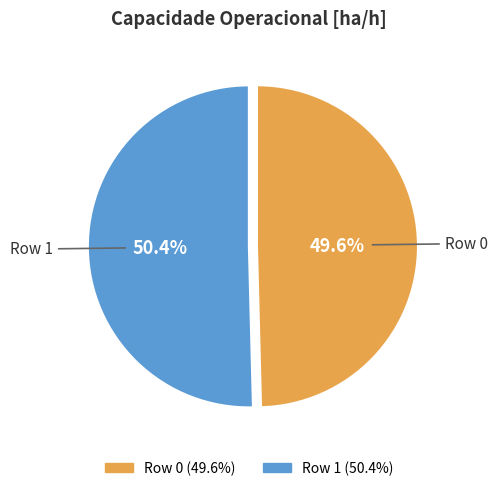

Does Row 1 account for over 50% of the chart?

Yes